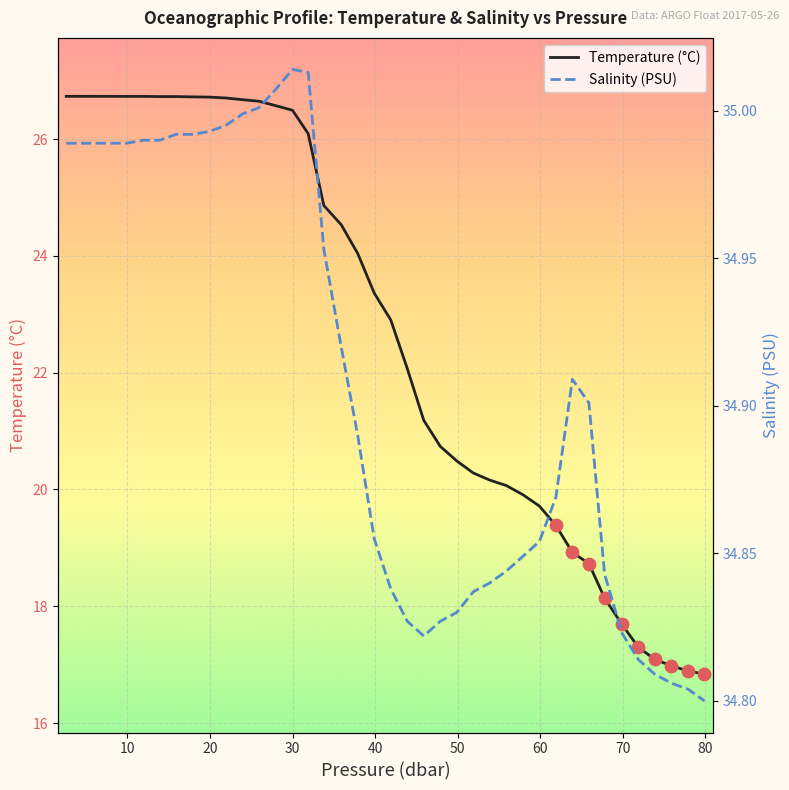

What is the lowest value of the Temperature (°C) series?

16.8